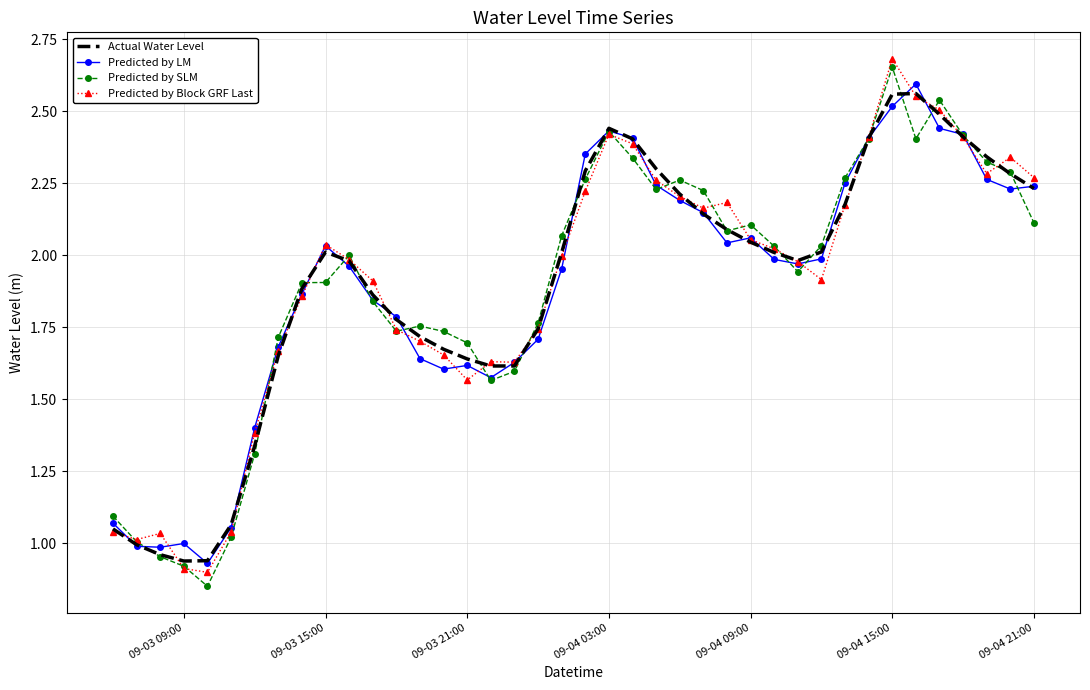

What are all the series names shown in the legend?

Actual Water Level, Predicted by LM, Predicted by SLM, Predicted by Block GRF Last